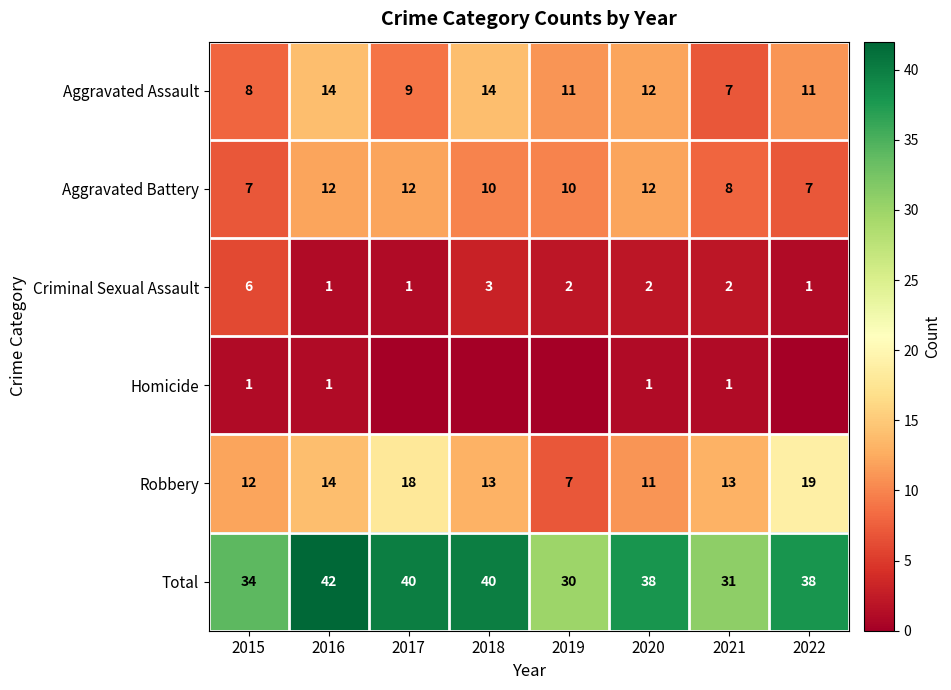

Read the Total value at 2019, to the nearest 10.

30